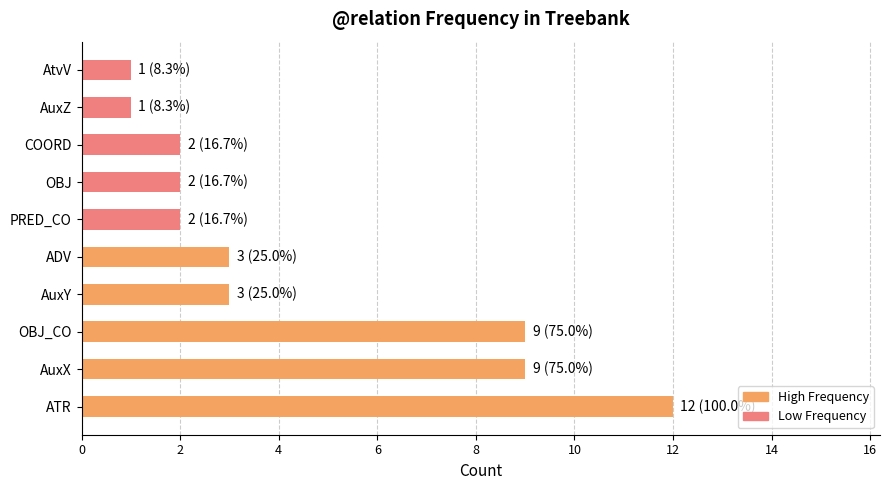

Reading top to bottom, transcribe all the data shown in this chart.

1	1	2	2	2	3	3	9	9	12